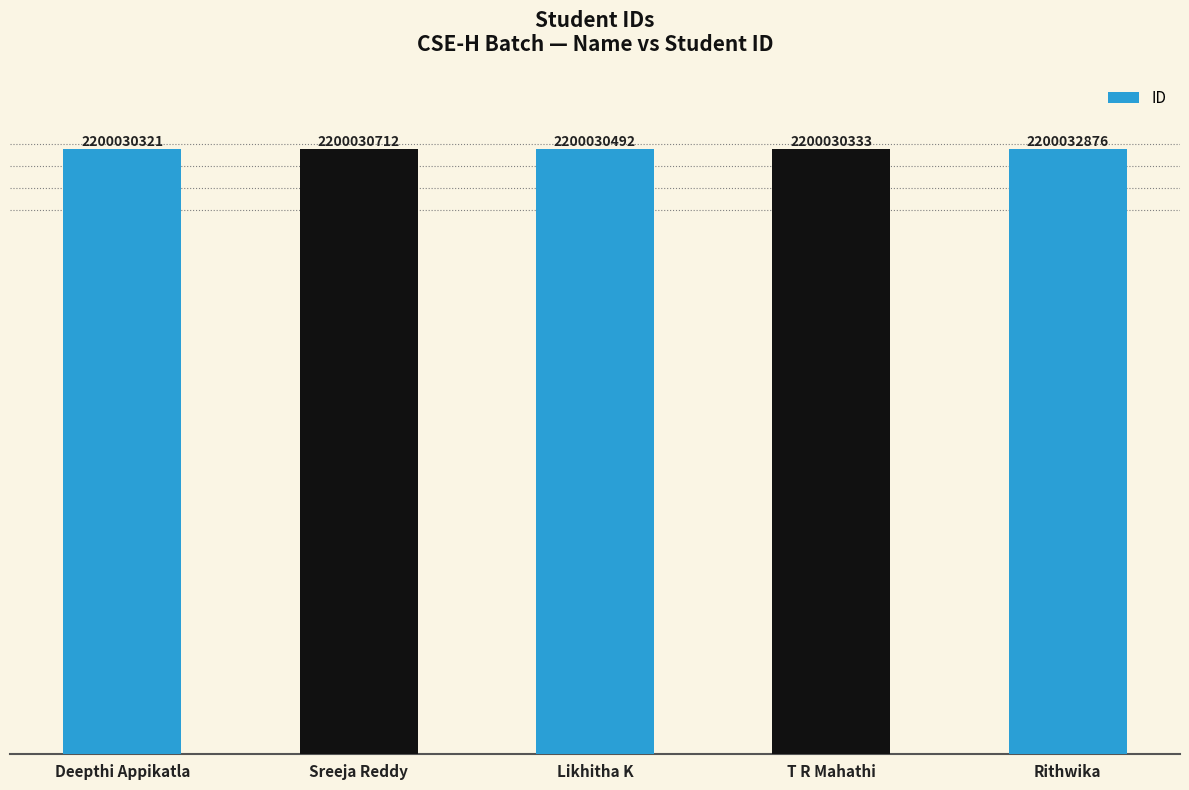

Reading right to left, list all the values displayed in this chart.

2200032876	2200030333	2200030492	2200030712	2200030321